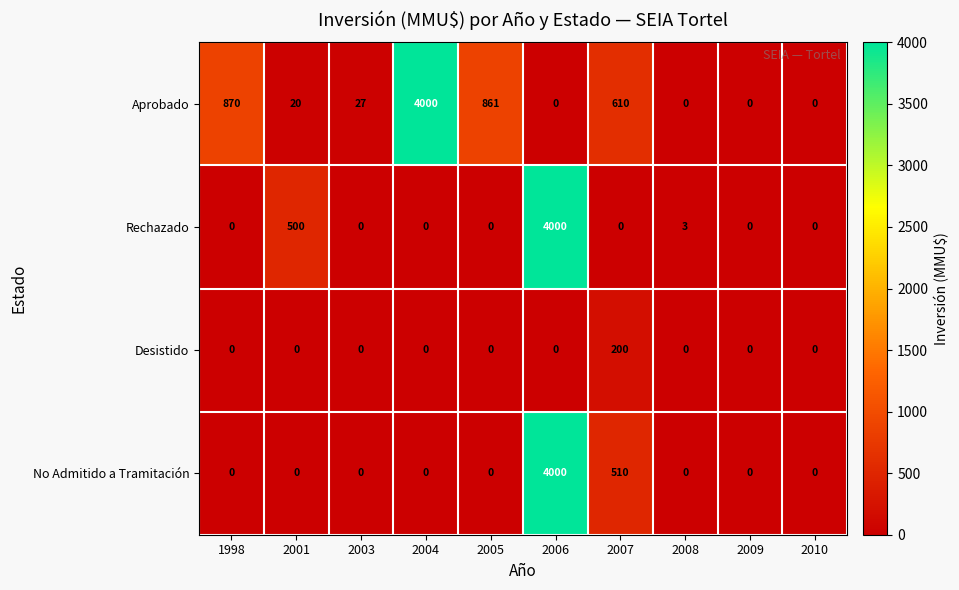

Which category has the highest value in the No Admitido a Tramitación series?

2006